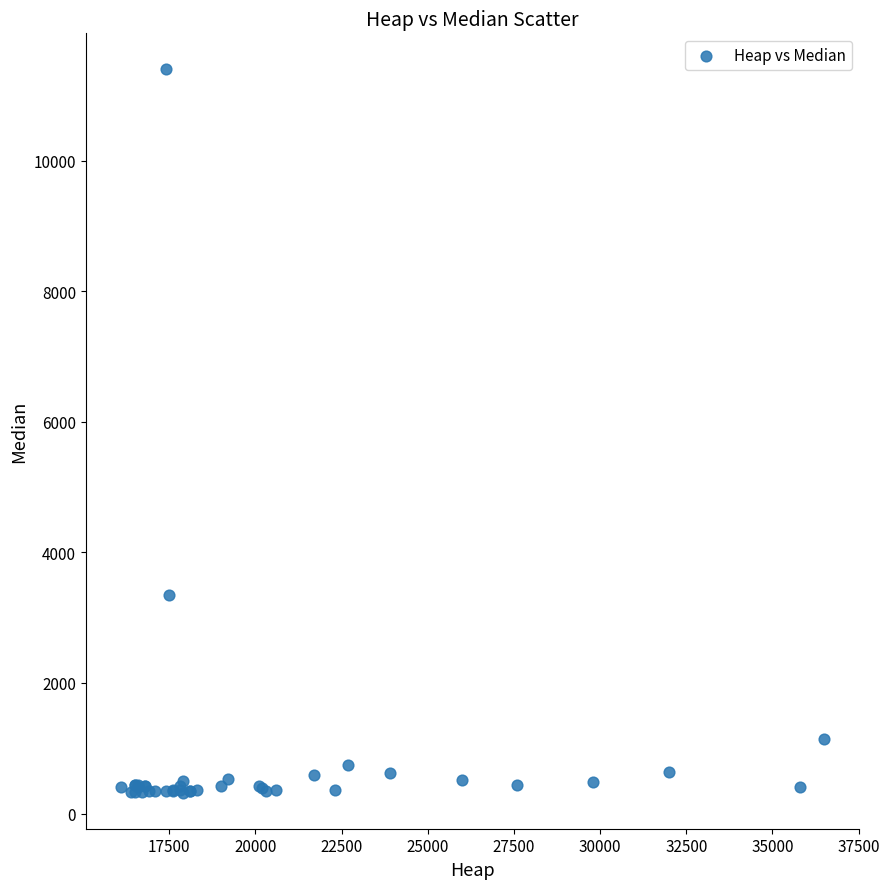

What Y value in the scatter plot is closest to 5860?

3350